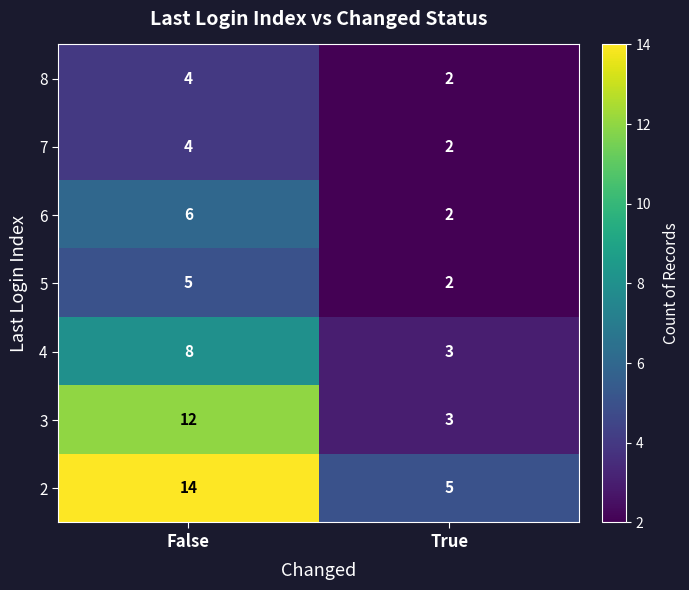

Reading left to right, list all the values displayed in this chart.

8: False=4	True=2
7: False=4	True=2
6: False=6	True=2
5: False=5	True=2
4: False=8	True=3
3: False=12	True=3
2: False=14	True=5